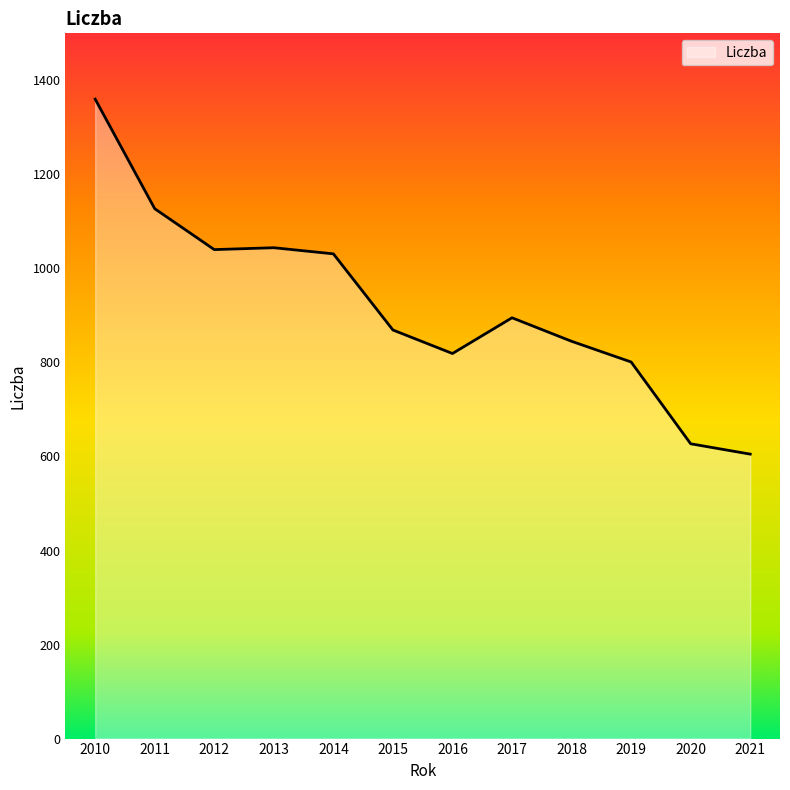

Between 2017 and 2012, which is larger?

2012